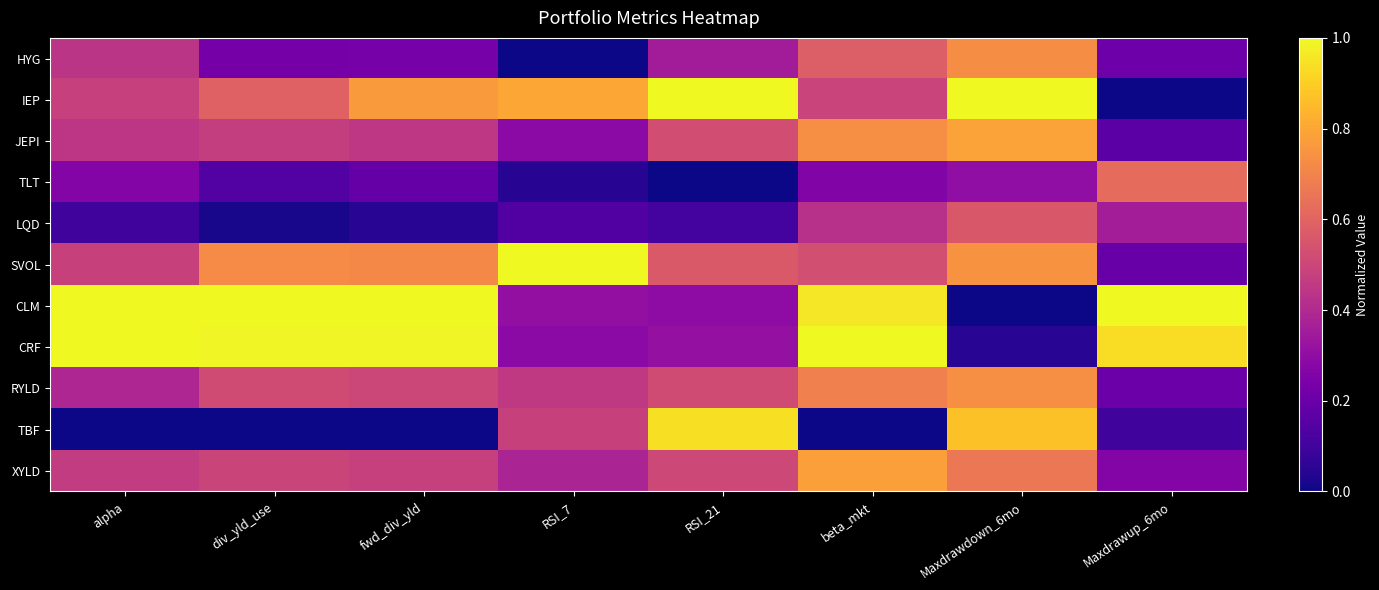

Which series has the widest spread of values?

IEP